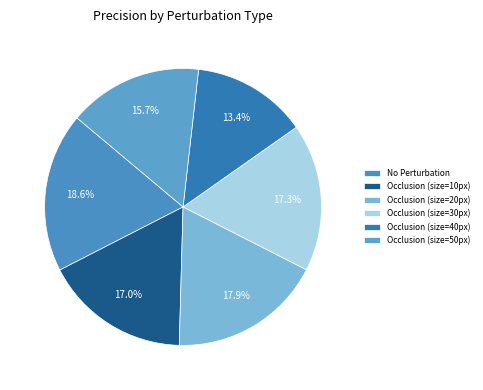

What percentage is NOT represented by Occlusion (size=40px)?

86.6%